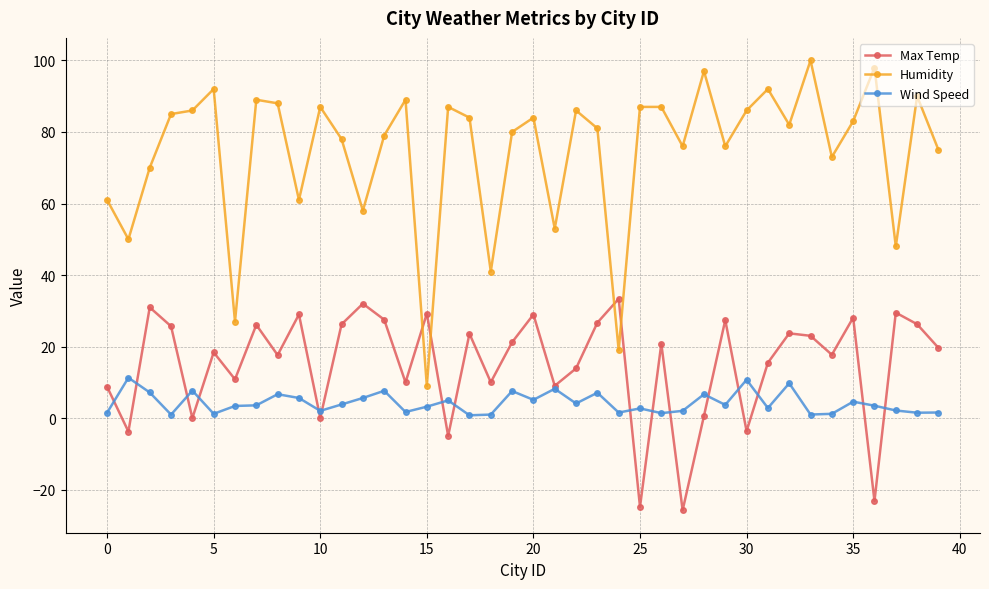

After their last crossing, which series has the higher values: Wind Speed or Max Temp?

Max Temp